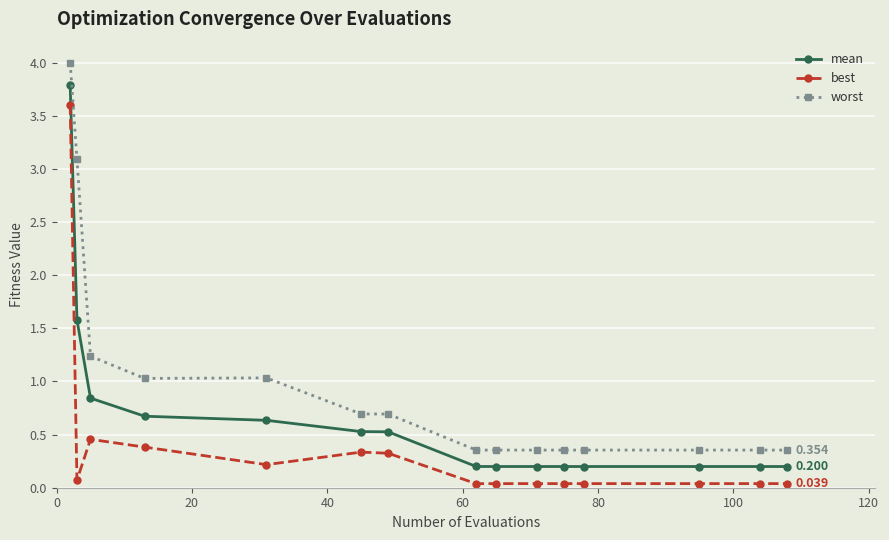

True or false: mean and best intersect in this chart.

False